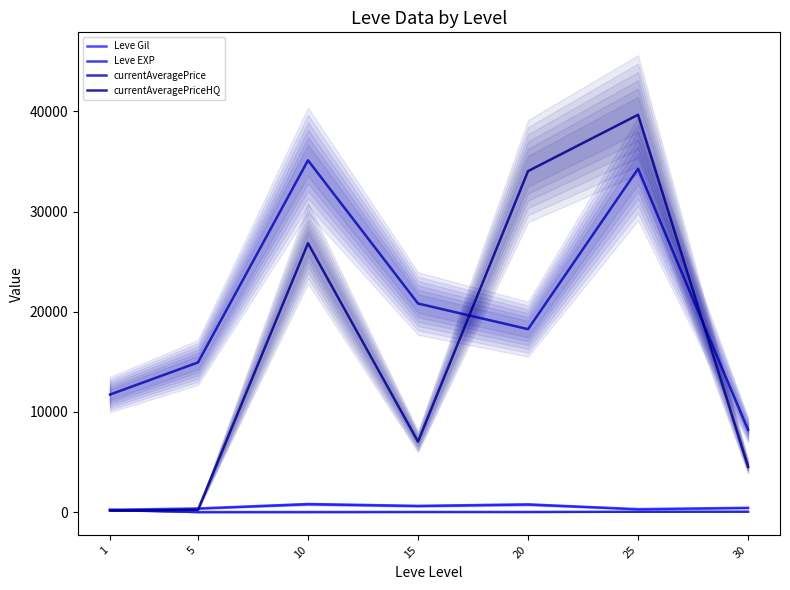

Is it true that currentAveragePrice equals 21676.1 at 5?

False